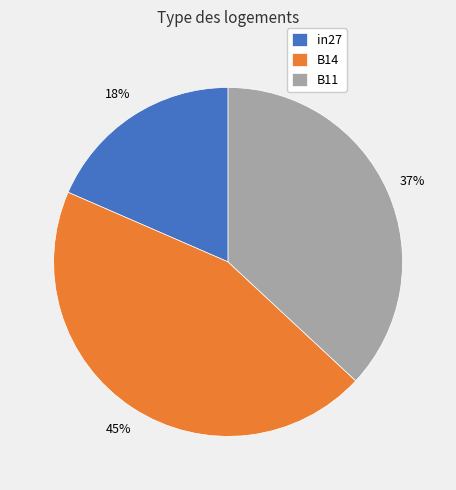

Which has a higher value, B14 or B11?

B14